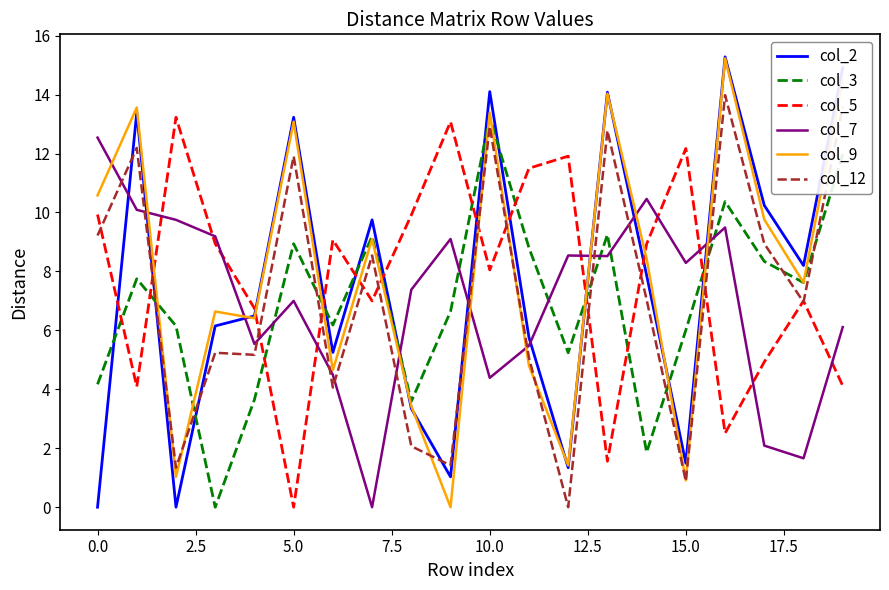

After their last crossing, which series has the higher values: col_7 or col_2?

col_2